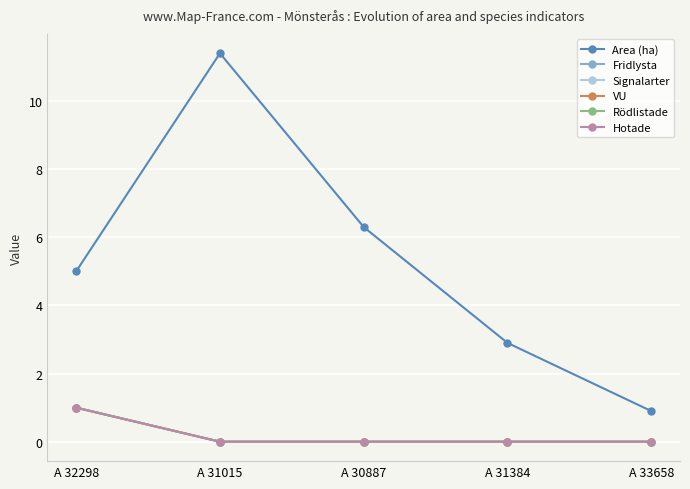

Is it true that VU equals -0.6 at A 30887?

False